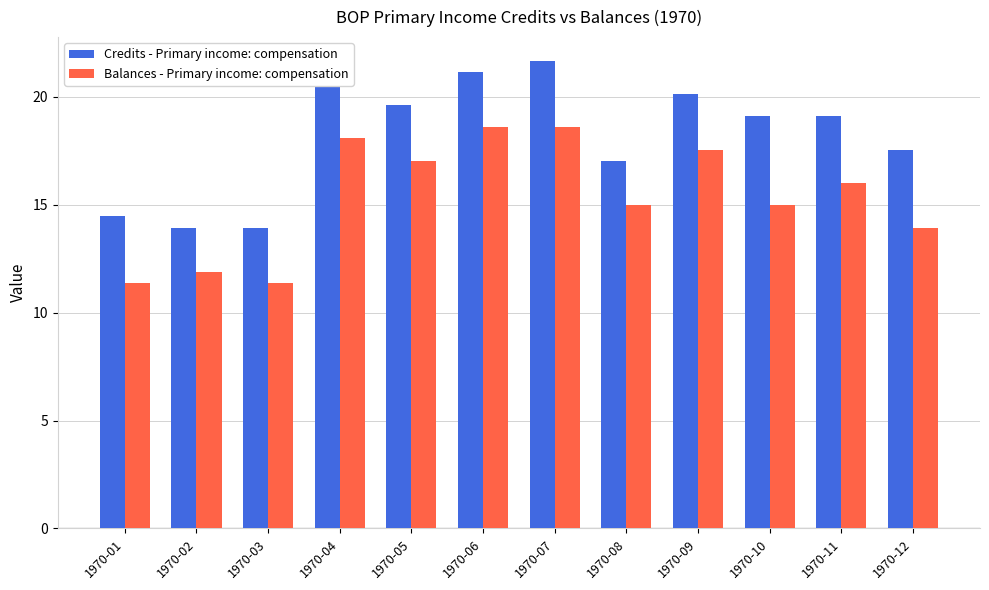

What are all the series names shown in the legend?

Credits - Primary income: compensation, Balances - Primary income: compensation